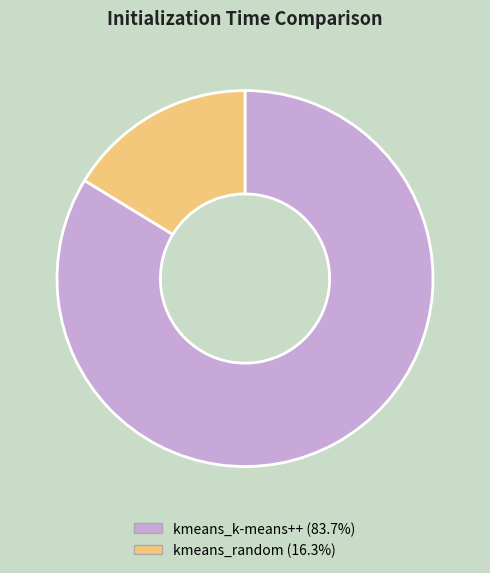

Does kmeans_random account for over 50% of the chart?

No